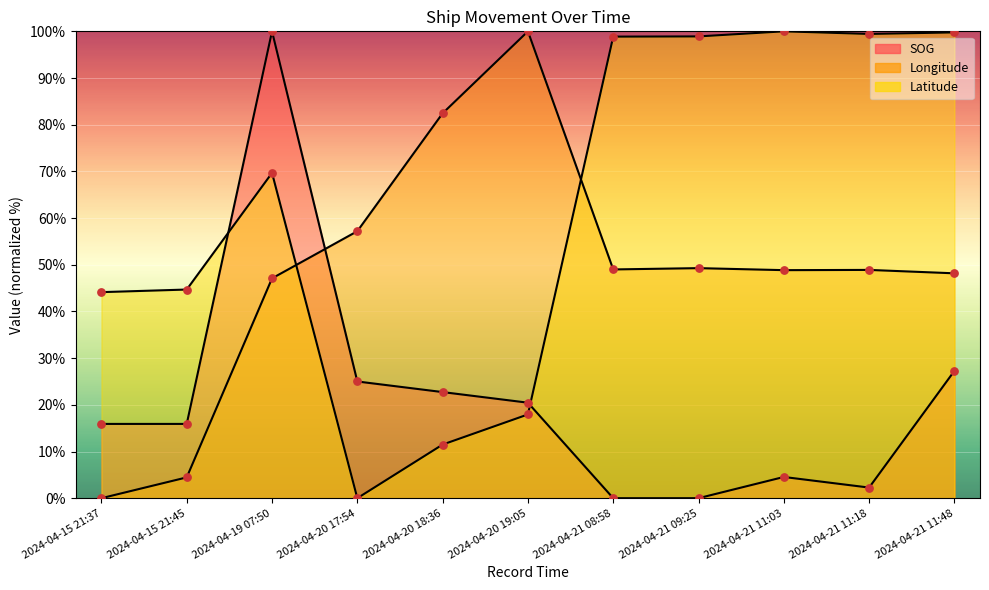

At which category is the sum across all series the highest?

2024-04-19 07:50